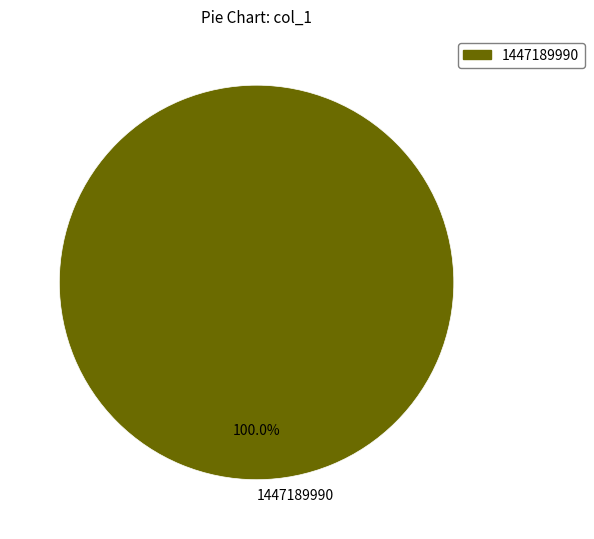

Rank the categories by value from highest to lowest.

1447189990